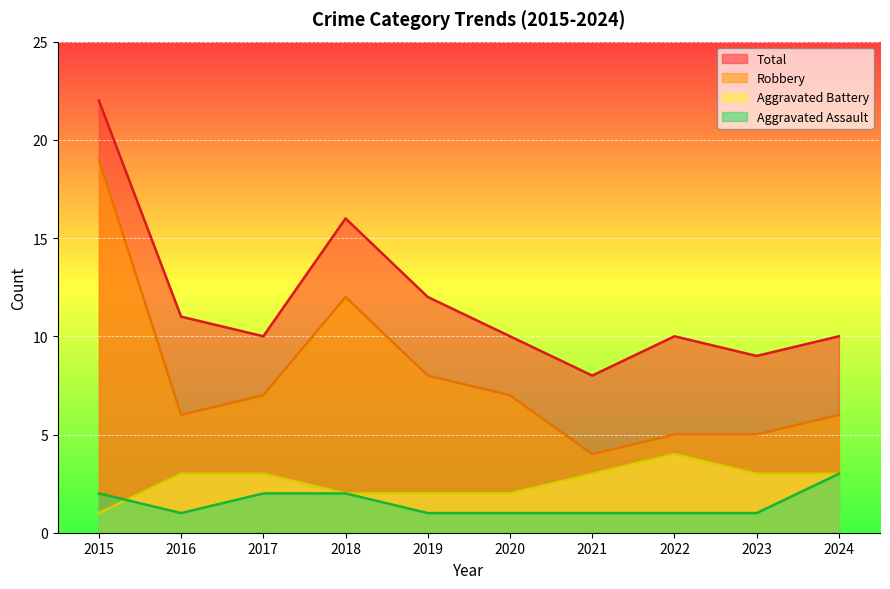

How many lines are shown in the chart?

4